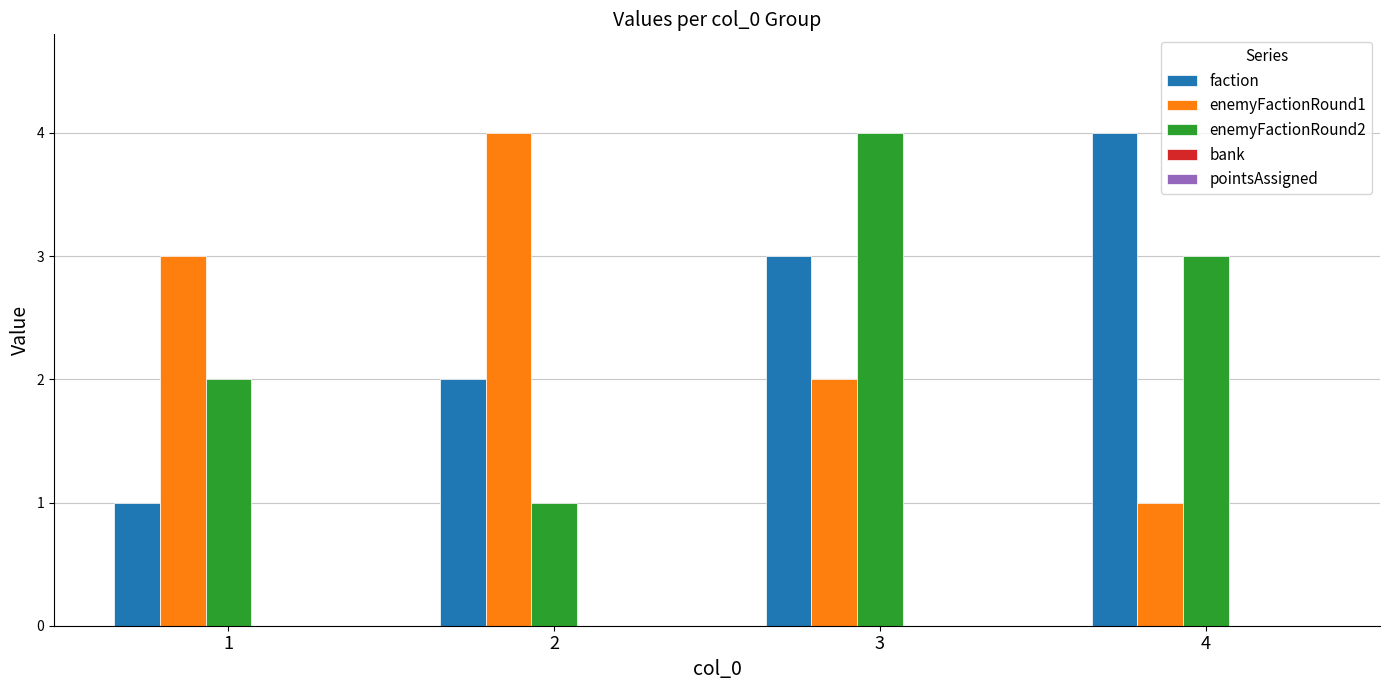

Rank the series at 4 from lowest to highest value.

enemyFactionRound1, enemyFactionRound2, faction